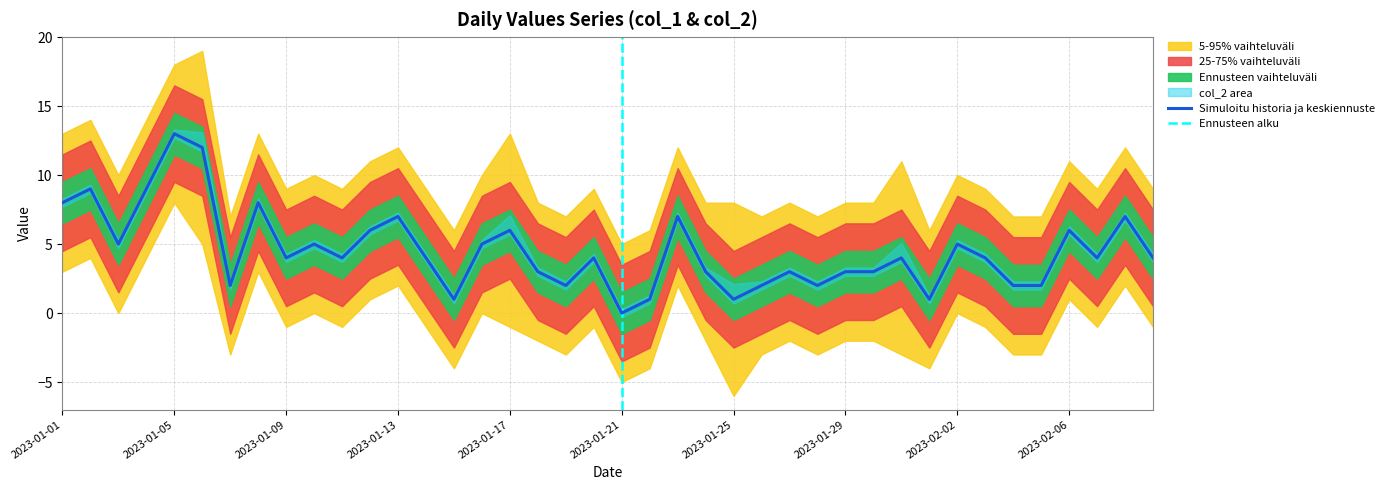

What is the label of the 10th point from the right?

2023-01-31